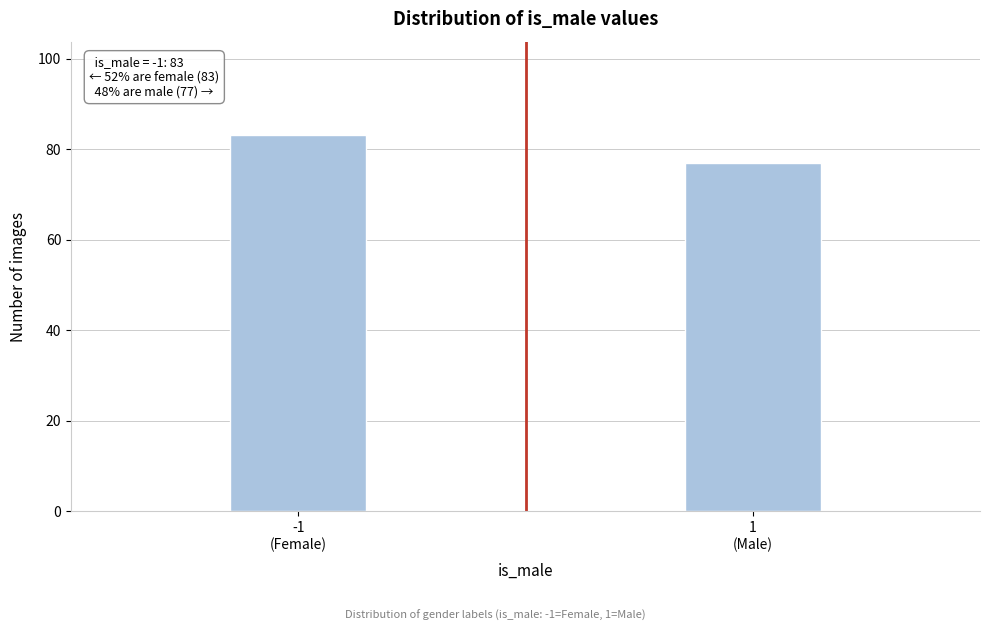

Reading left to right, transcribe all the data shown in this chart.

83	77